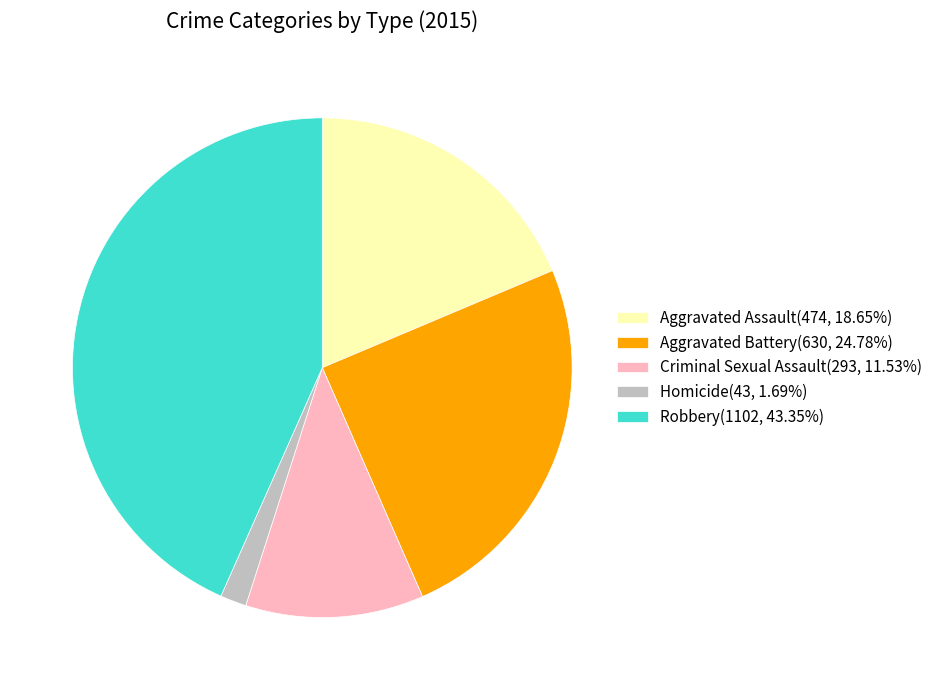

Does Homicide represent more than half of the total?

No